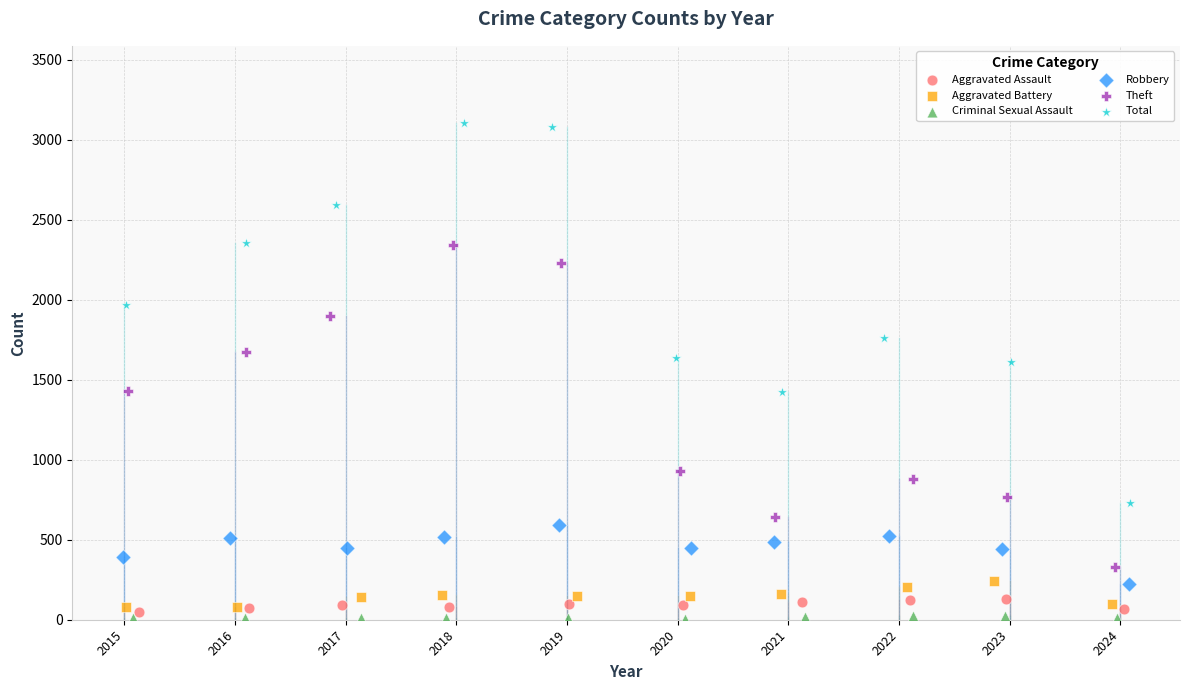

Which series contains the lowest Y value?

Criminal Sexual Assault